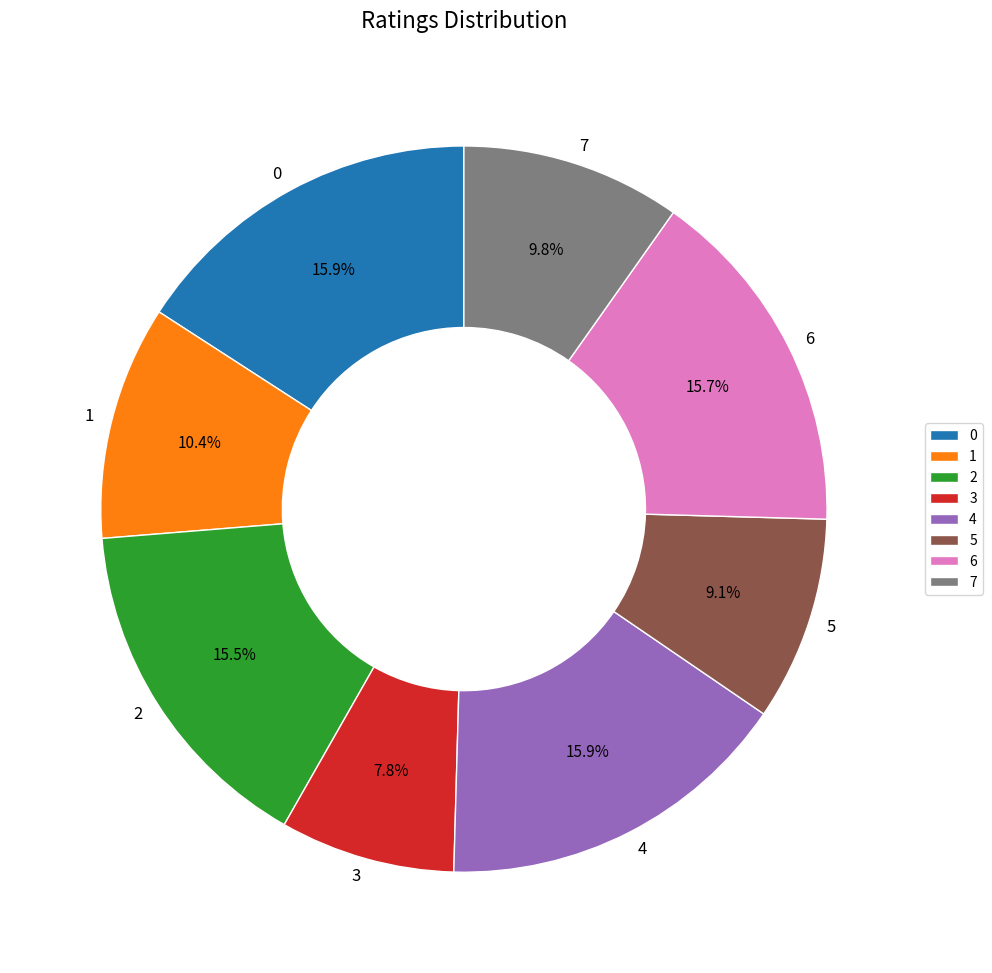

True or false: 3 accounts for 2% of the total.

False